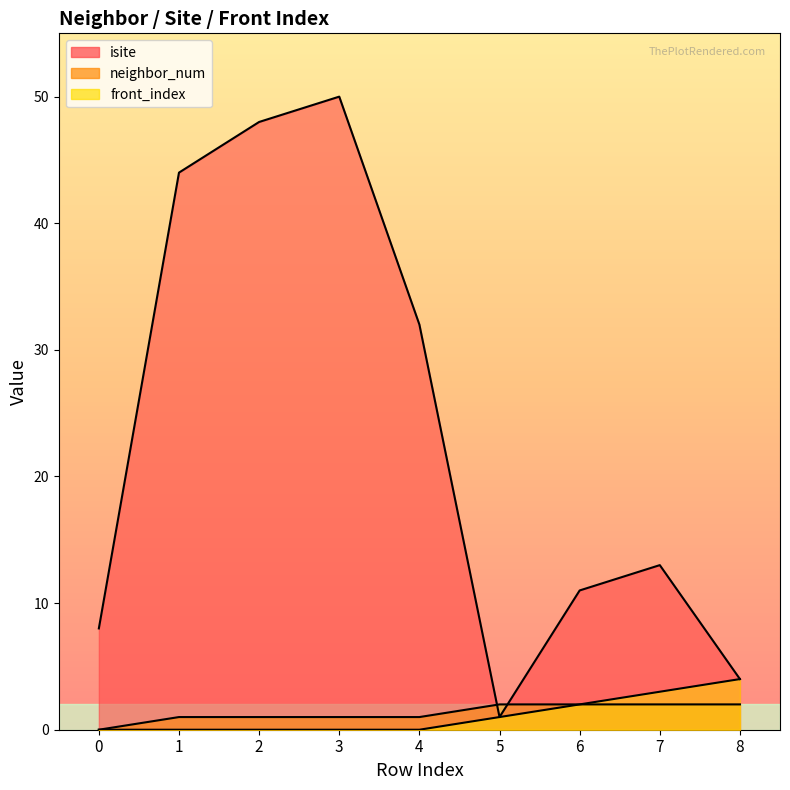

Count the number of data series in this chart.

3